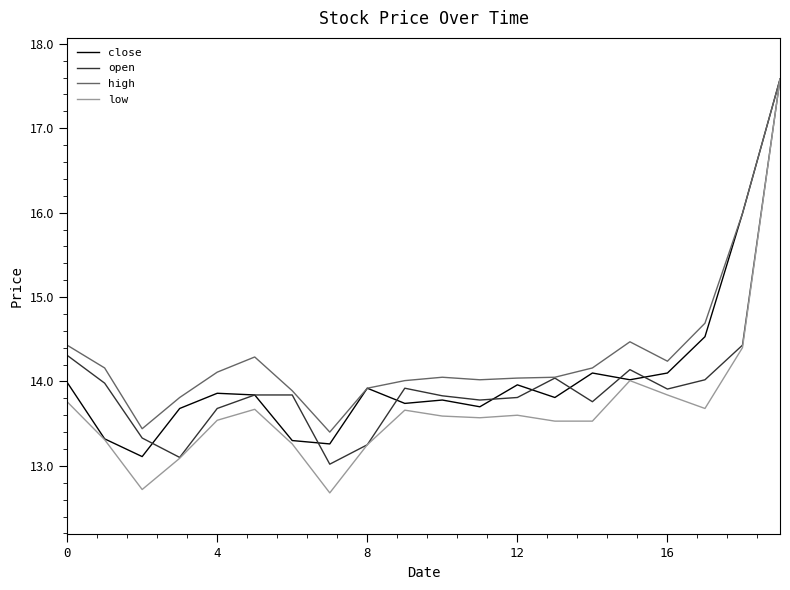

What is the sum of all open values?

279.6